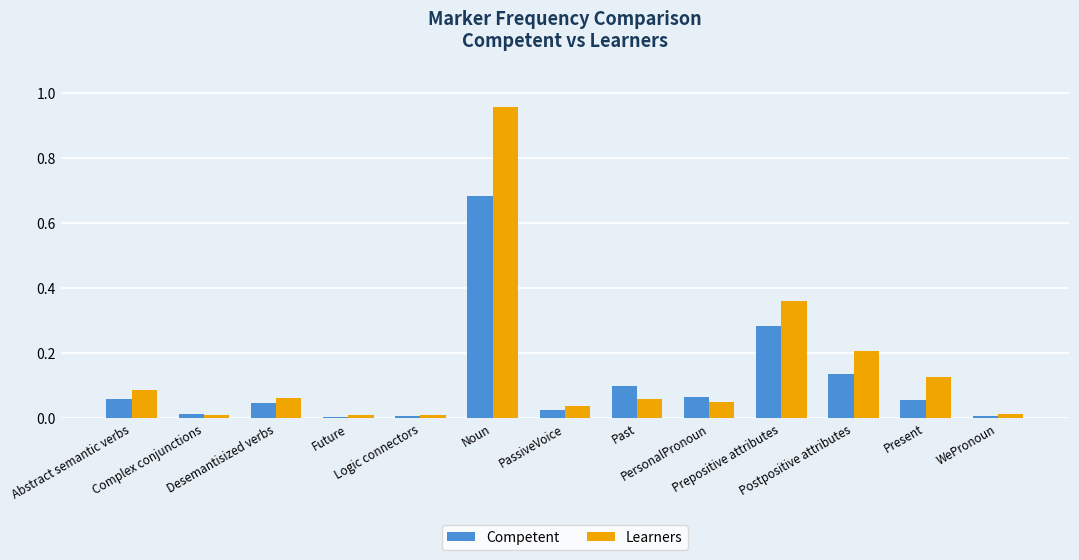

What is the sum of all Learners values?

2.0